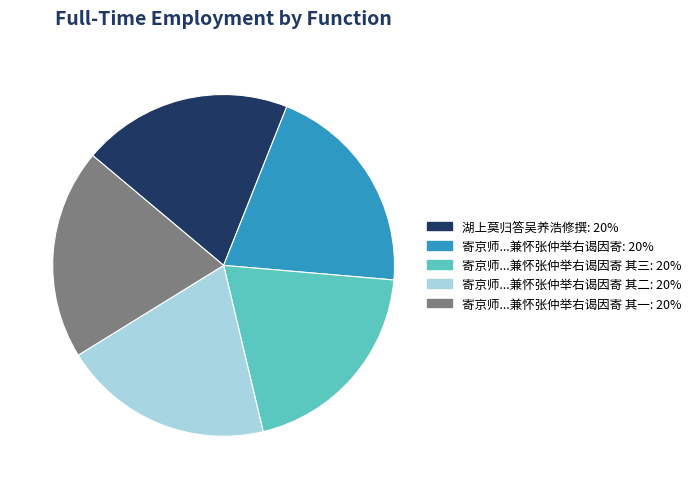

Is there any slice that represents more than half of the pie?

No